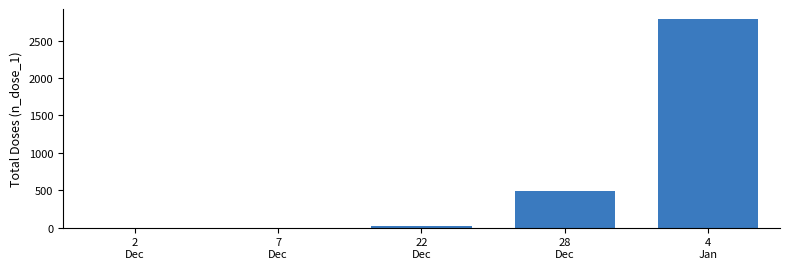

Is it true that the value at 28
Dec is 486?

True